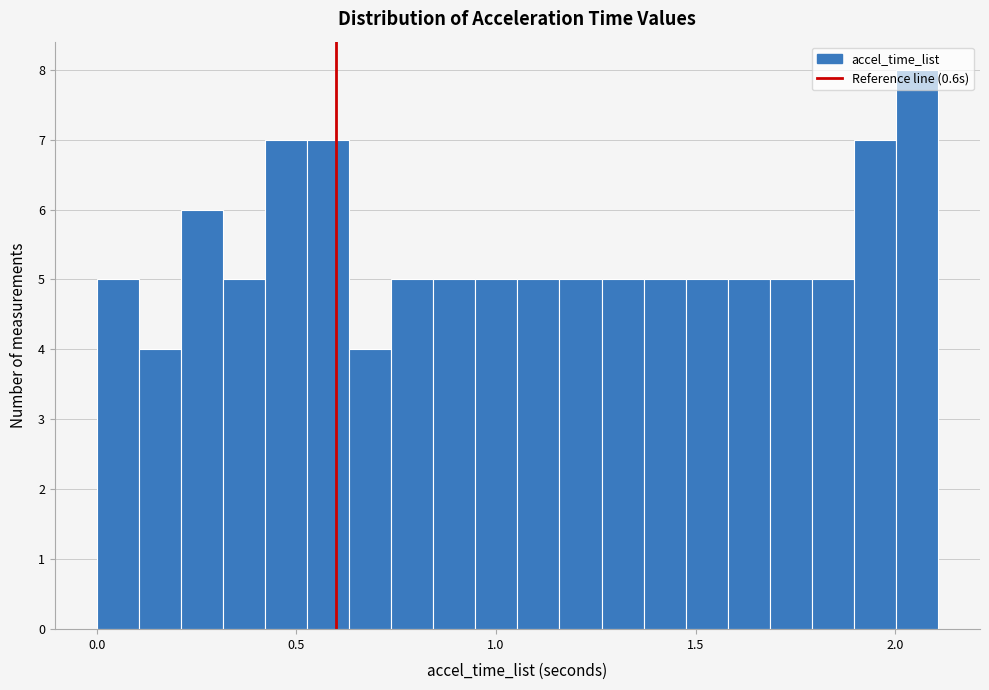

Read against the x-axis, roughly where is the centre of the tallest bar?

2.05